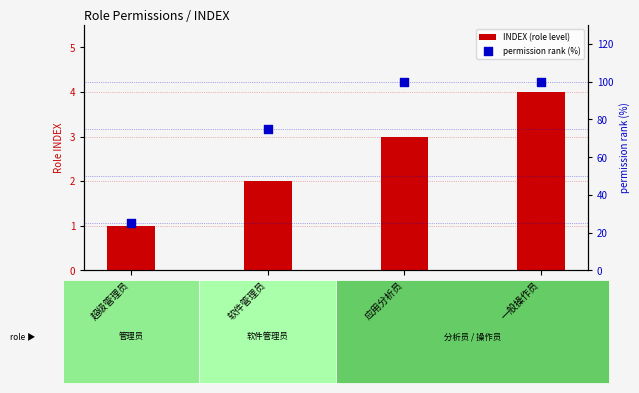

What is the total value across all series at 一般操作员?

104